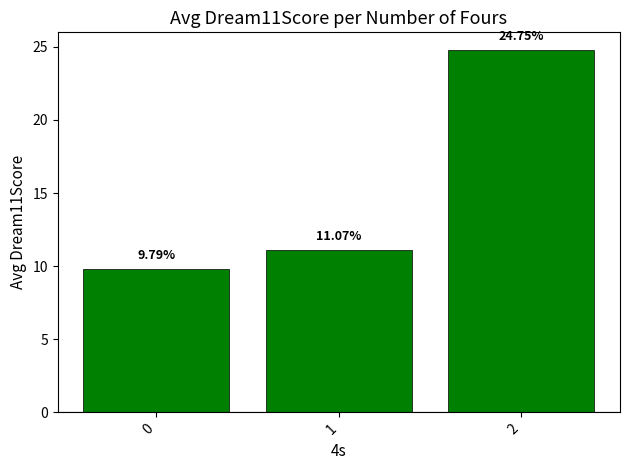

Read the value at 1.

11.1